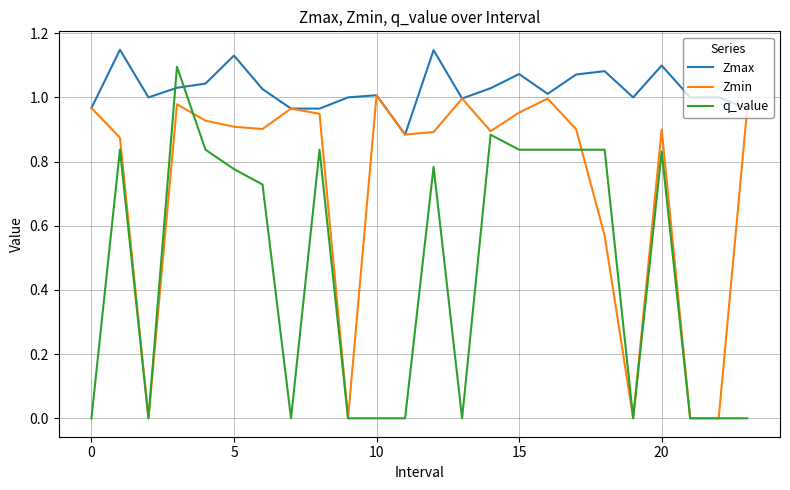

How many intersections are there between q_value and Zmax?

2